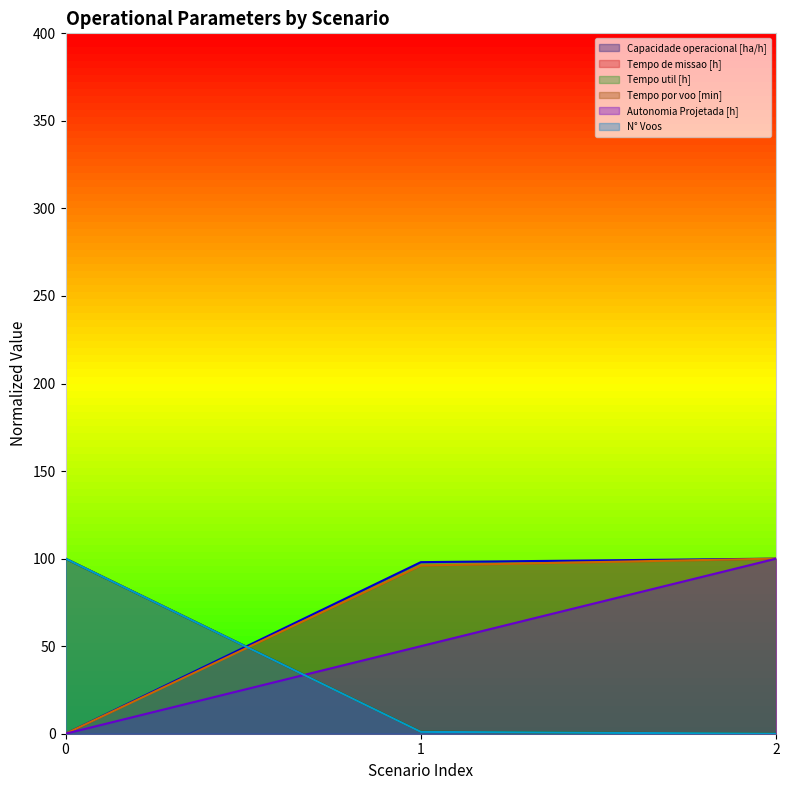

What are all the series names shown in the legend?

Capacidade operacional [ha/h], Tempo de missao [h], Tempo util [h], Tempo por voo [min], Autonomia Projetada [h], N° Voos